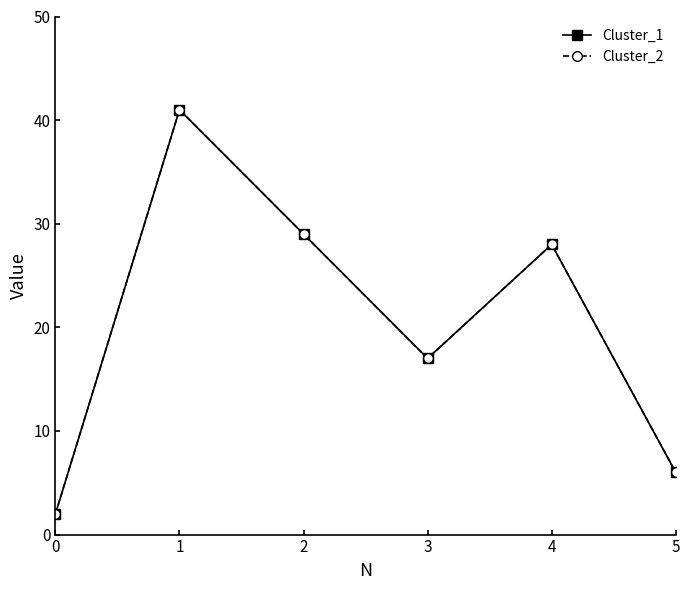

Reading right to left, extract all data points from this chart.

Cluster_1: 6	28	17	29	41	2
Cluster_2: 6	28	17	29	41	2